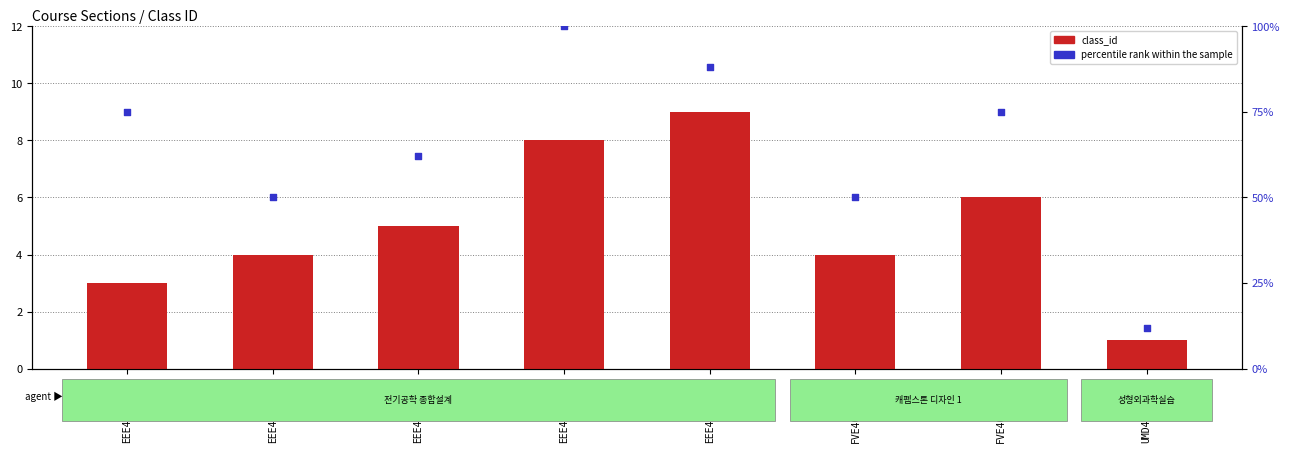

At which category is the sum across all series the highest?

EEE4001-008